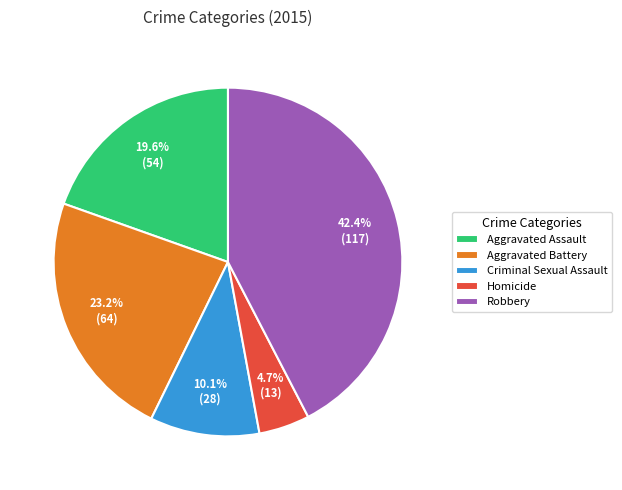

To the nearest percent, what is the difference between the Homicide and Aggravated Assault slice percentages?

15%